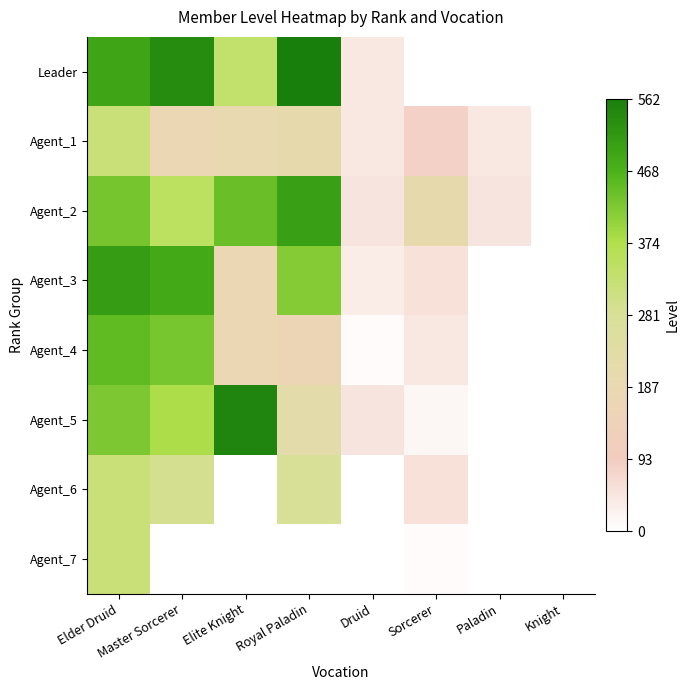

At which category is the sum across all series the highest?

Elder Druid